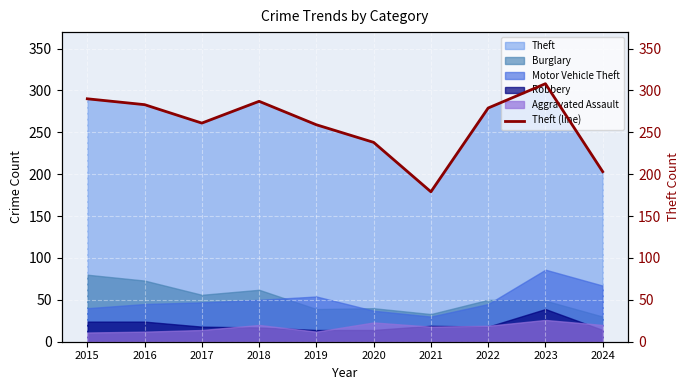

What is the value of the 8th point from the left?

279